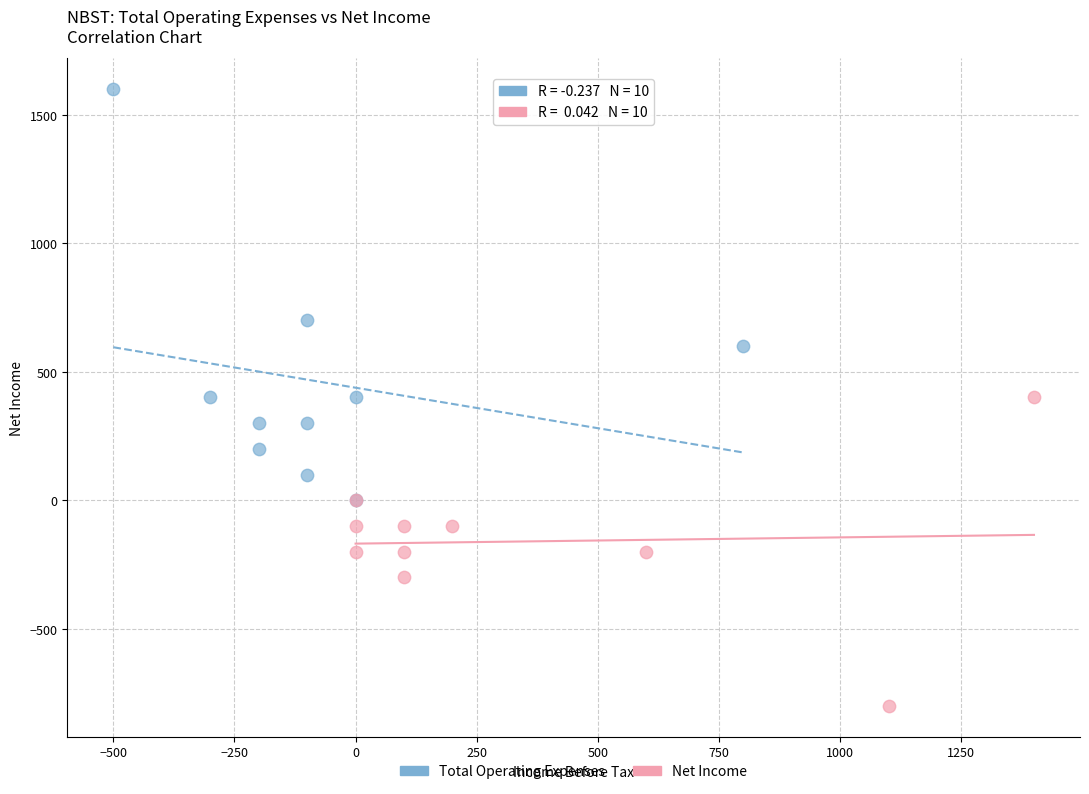

Which series has the widest spread of Y values?

Total Operating Expenses